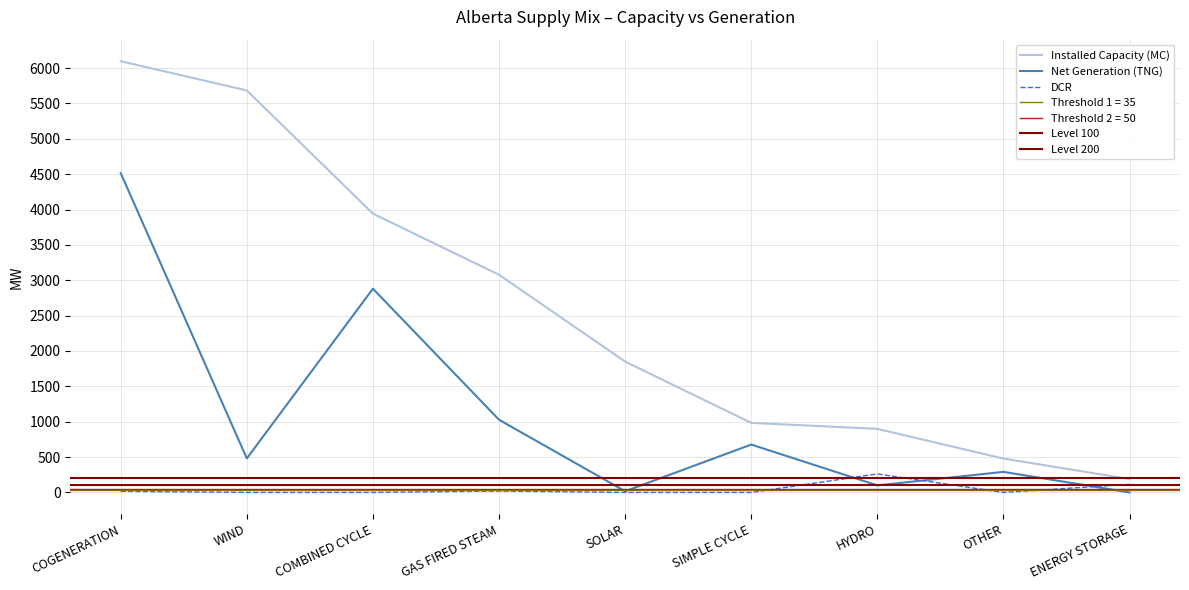

What is the sum of the DCR values at SOLAR and HYDRO?

262